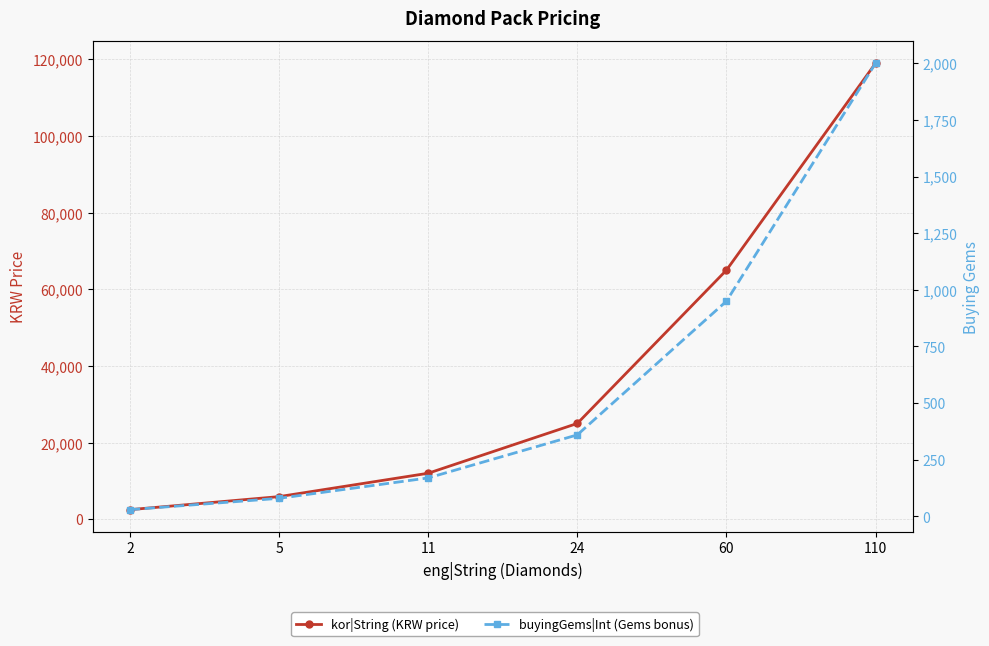

Which has a higher value, 2 or 5?

5